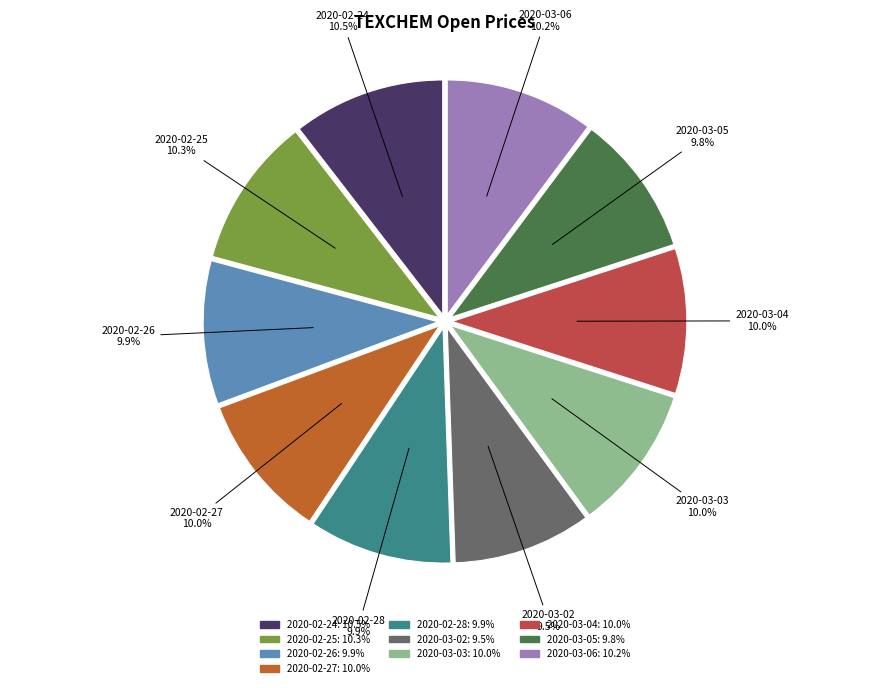

Is the sum of 2020-03-03 and 2020-03-05 greater than half?

No